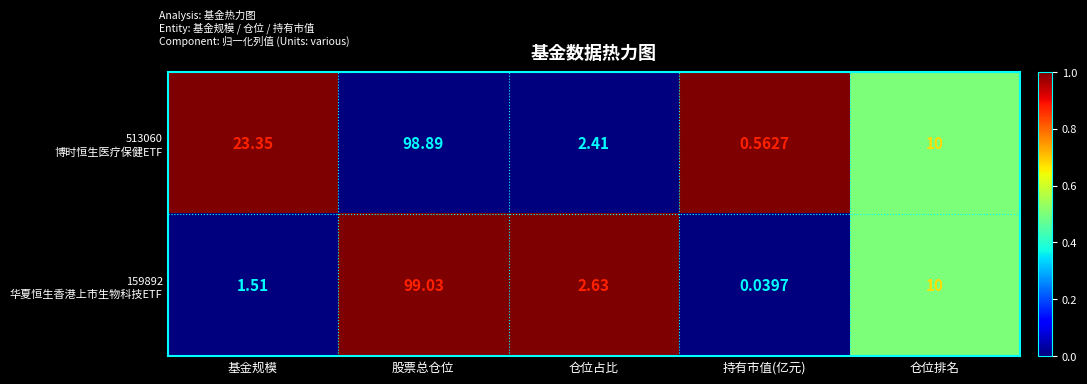

Which label corresponds to the largest value in the chart?

股票总仓位